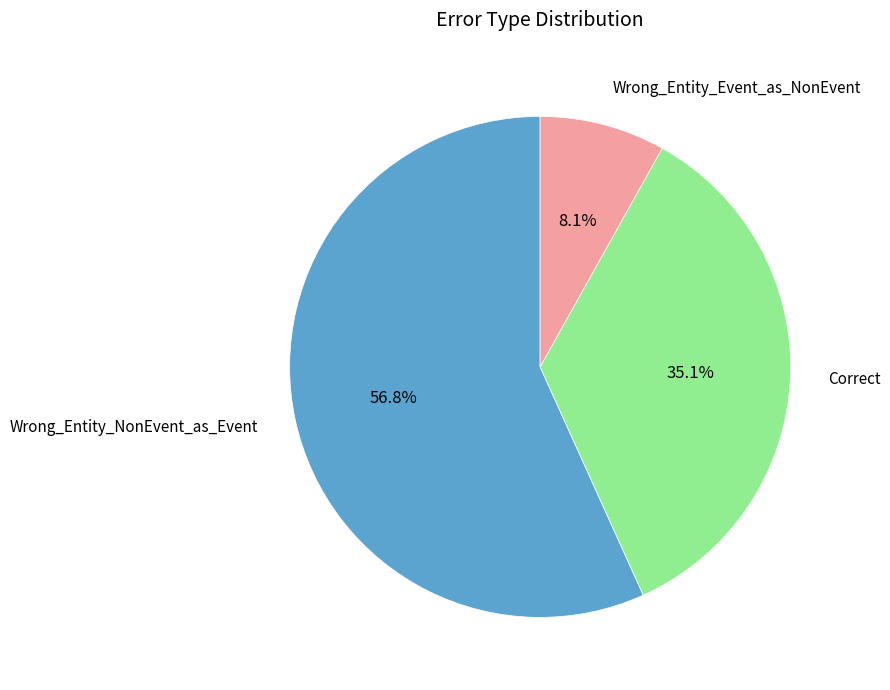

Does any single category account for the majority?

Yes